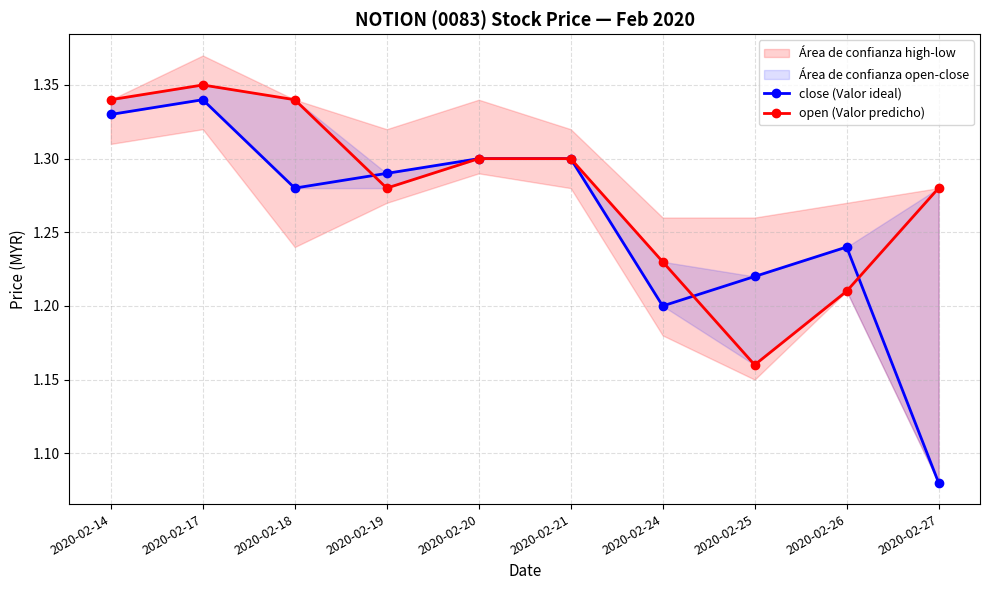

Where is the first local minimum for close (Valor ideal)?

2020-02-18